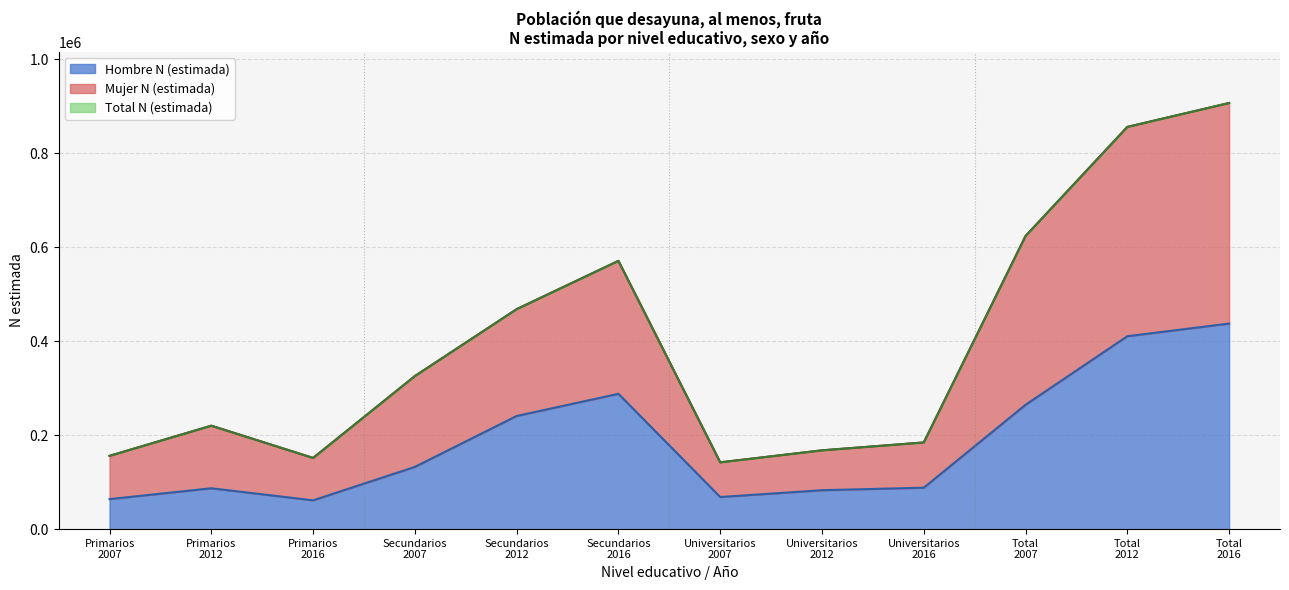

What position from the right is Total?

1